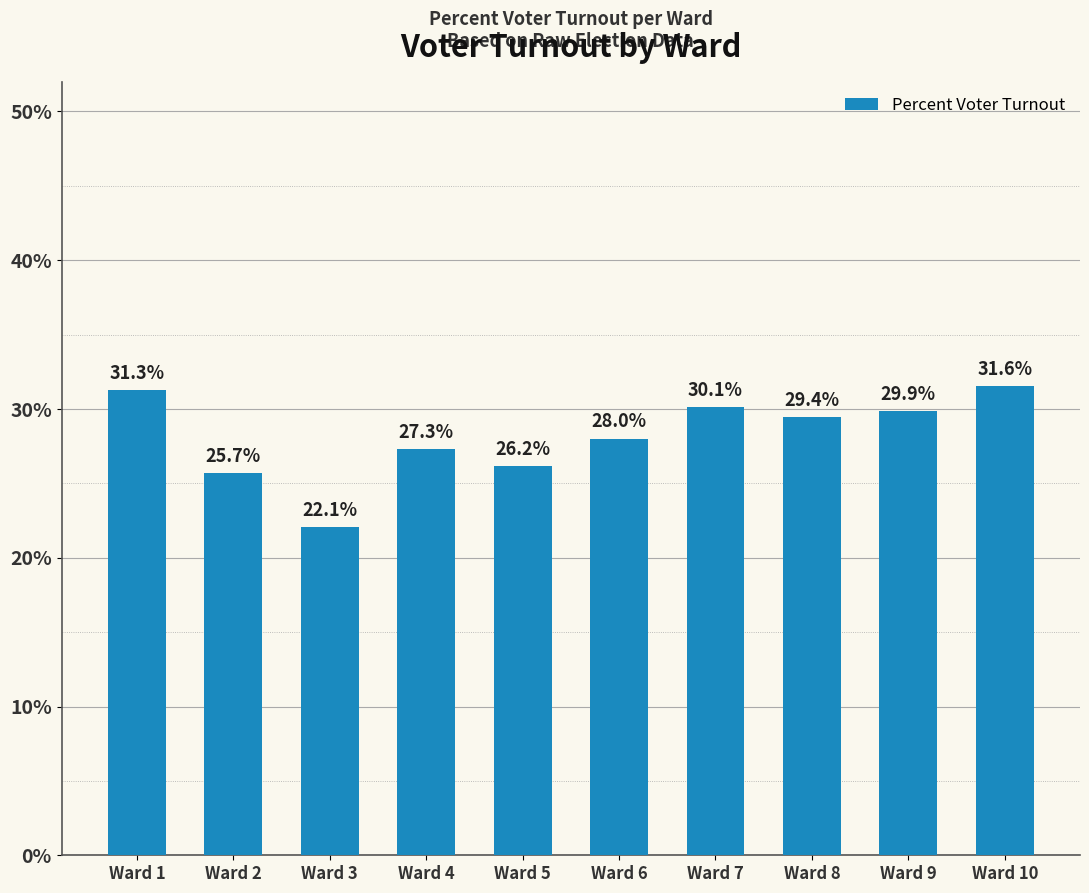

Does the chart contain any negative values?

No